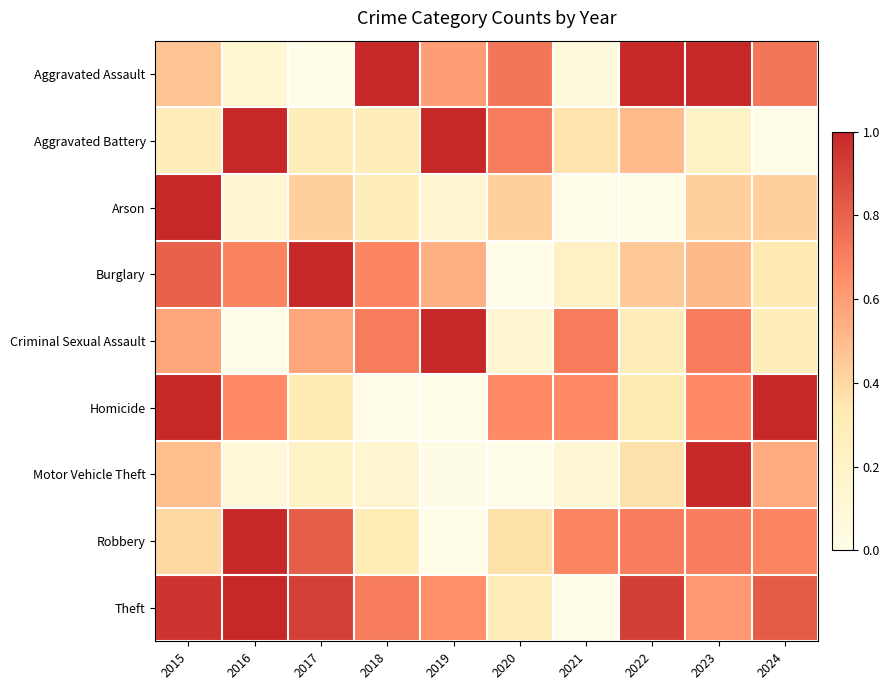

Which series has the largest total across all categories?

Theft